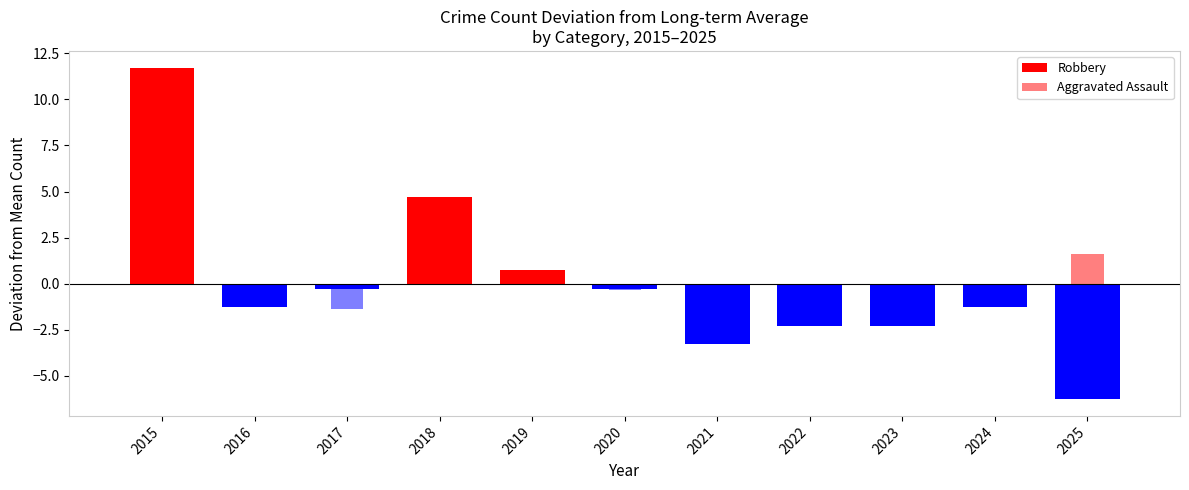

What is the total value across all series at 2019?

1.4